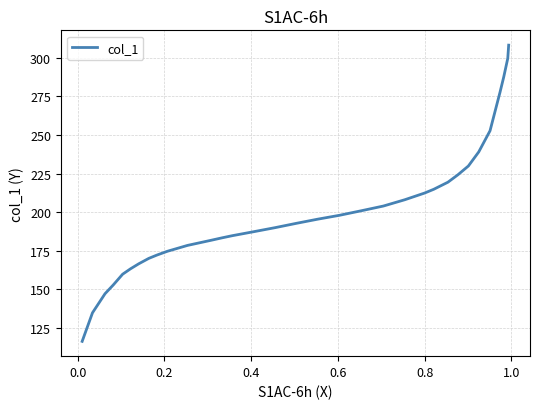

True or false: the data has more than 2 interior local peaks.

False